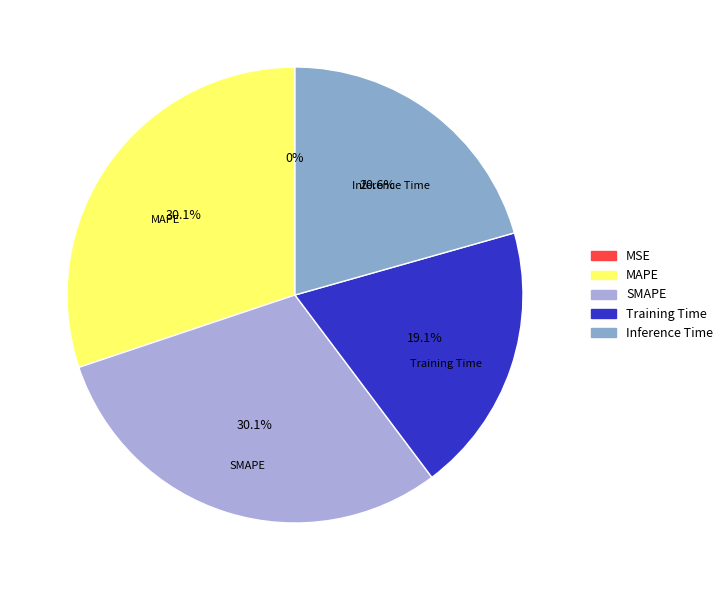

Which has a higher value, SMAPE or Training Time?

SMAPE